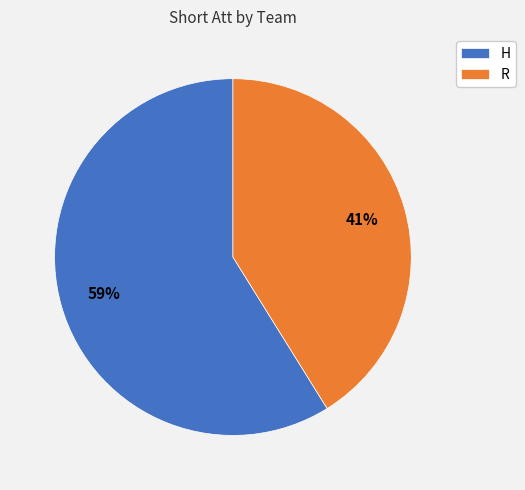

Is H the majority of the pie?

Yes